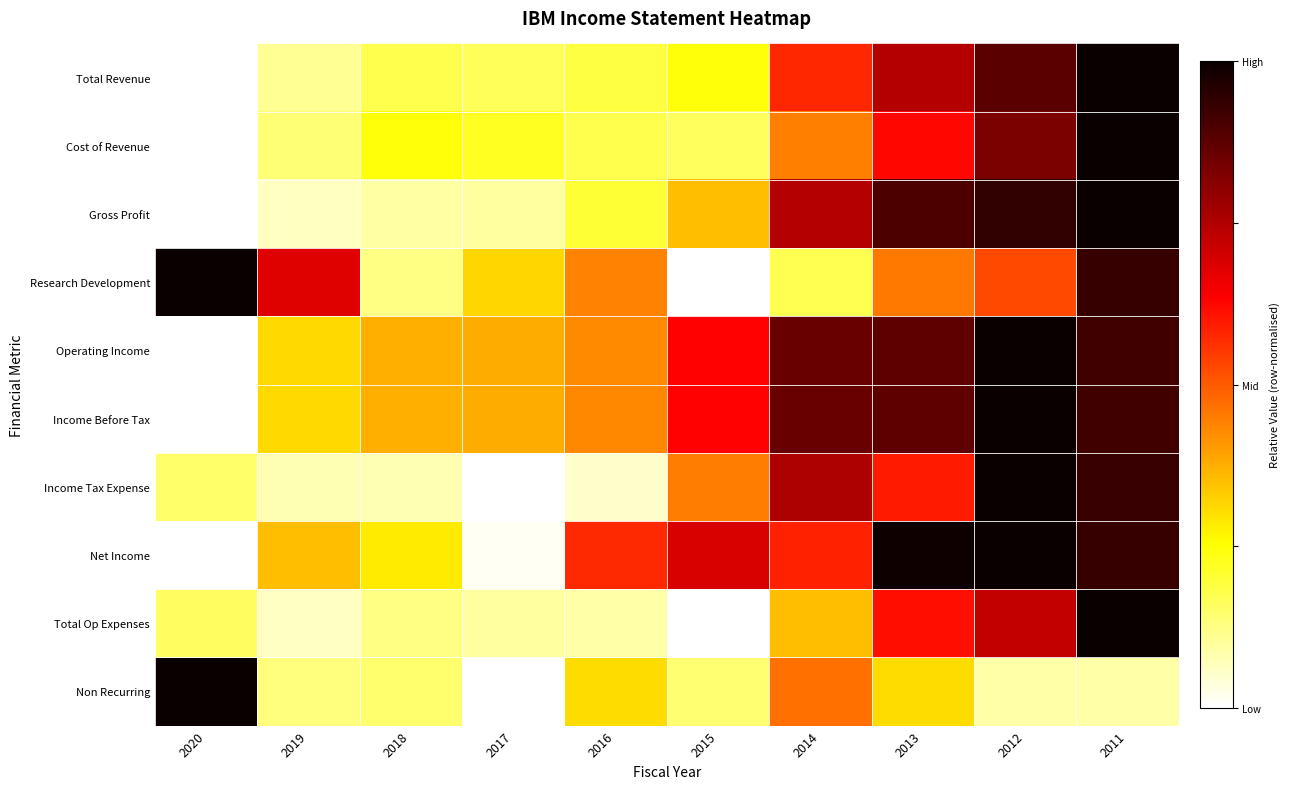

Reading left to right, list all the values displayed in this chart.

Total Revenue: 2020=0.0	2019=0.1	2018=0.2	2017=0.2	2016=0.2	2015=0.2	2014=0.6	2013=0.7	2012=0.9	2011=1.0
Cost of Revenue: 2020=0.0	2019=0.1	2018=0.2	2017=0.2	2016=0.2	2015=0.2	2014=0.4	2013=0.6	2012=0.8	2011=1.0
Gross Profit: 2020=0.0	2019=0.1	2018=0.1	2017=0.1	2016=0.2	2015=0.4	2014=0.7	2013=0.9	2012=0.9	2011=1.0
Research Development: 2020=1.0	2019=0.7	2018=0.1	2017=0.3	2016=0.4	2015=0.0	2014=0.2	2013=0.5	2012=0.5	2011=0.9
Operating Income: 2020=0.0	2019=0.3	2018=0.4	2017=0.4	2016=0.4	2015=0.6	2014=0.9	2013=0.9	2012=1.0	2011=0.9
Income Before Tax: 2020=0.0	2019=0.3	2018=0.4	2017=0.4	2016=0.4	2015=0.6	2014=0.9	2013=0.9	2012=1.0	2011=0.9
Income Tax Expense: 2020=0.2	2019=0.1	2018=0.1	2017=0.0	2016=0.1	2015=0.4	2014=0.8	2013=0.6	2012=1.0	2011=0.9
Net Income: 2020=0.0	2019=0.3	2018=0.3	2017=0.0	2016=0.6	2015=0.7	2014=0.6	2013=1.0	2012=1.0	2011=0.9
Total Op Expenses: 2020=0.2	2019=0.1	2018=0.1	2017=0.1	2016=0.1	2015=0.0	2014=0.3	2013=0.6	2012=0.7	2011=1.0
Non Recurring: 2020=1.0	2019=0.1	2018=0.1	2017=0.0	2016=0.3	2015=0.1	2014=0.5	2013=0.3	2012=0.1	2011=0.1